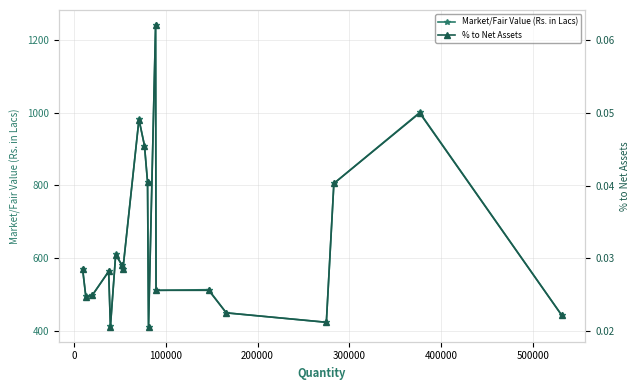

True or false: Market/Fair Value (Rs. in Lacs) has more than 1 interior local peaks.

True